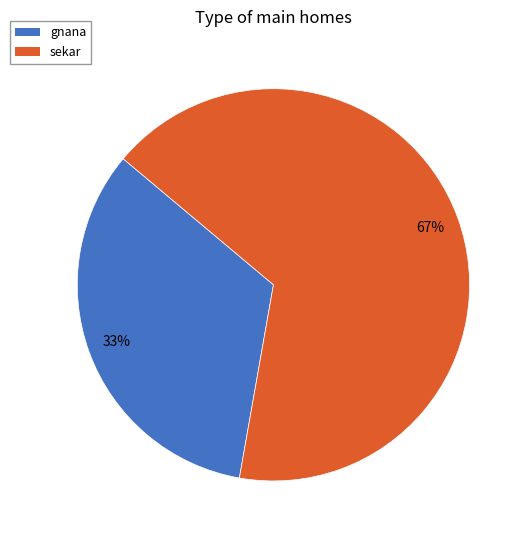

Rank the categories by value from highest to lowest.

sekar, gnana